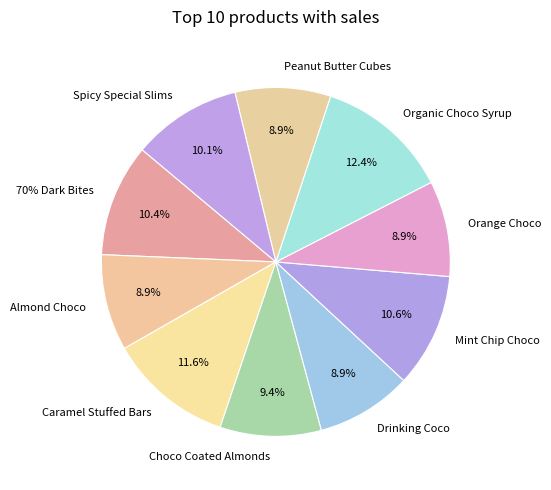

How many slices are in this pie chart?

10